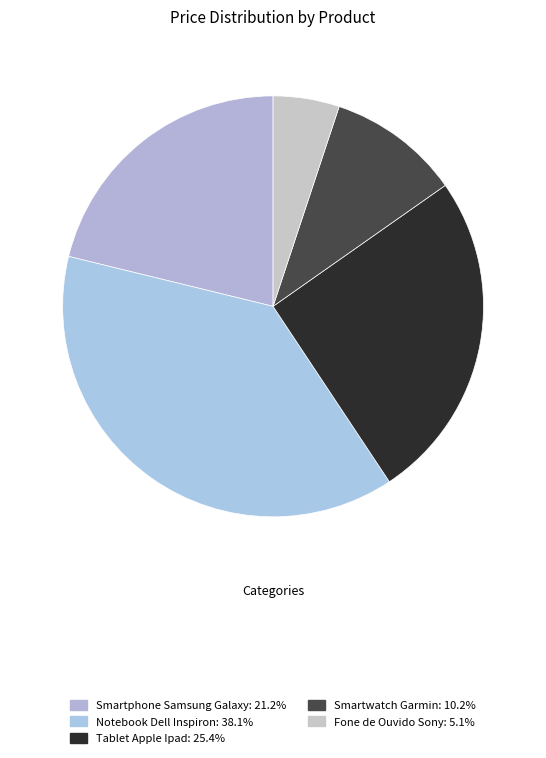

How many slices are in this pie chart?

5